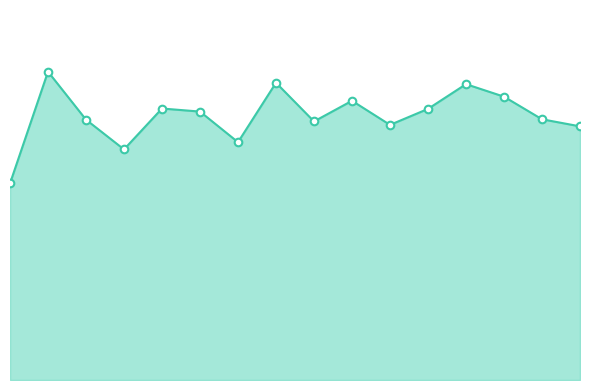

Approximately how many times larger is the value at HD 6 compared to HD 15?

1.0